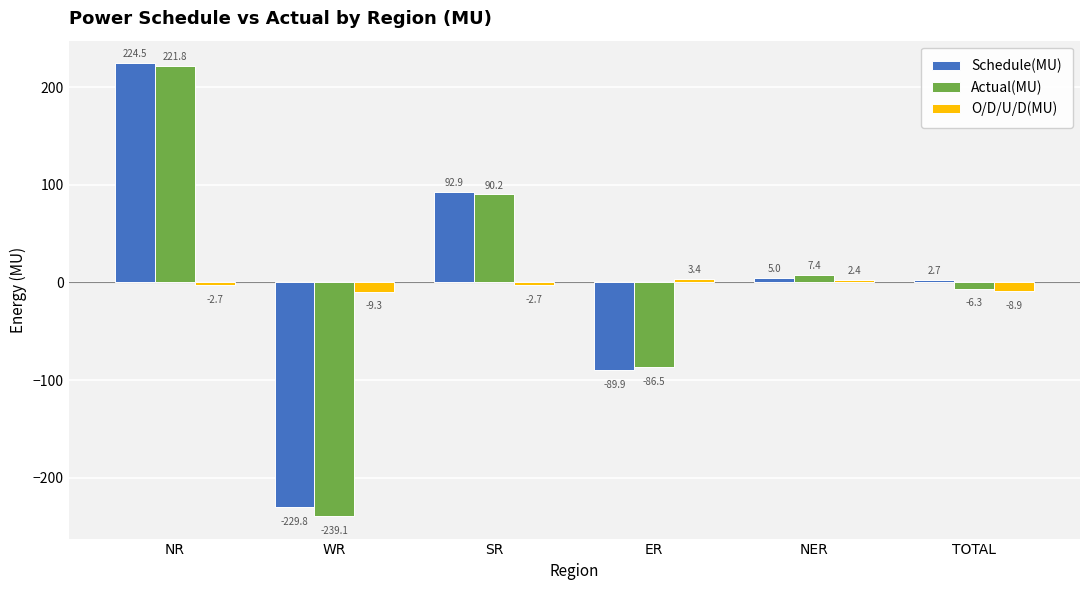

Between NER and TOTAL, which series saw the biggest shift?

Actual(MU)